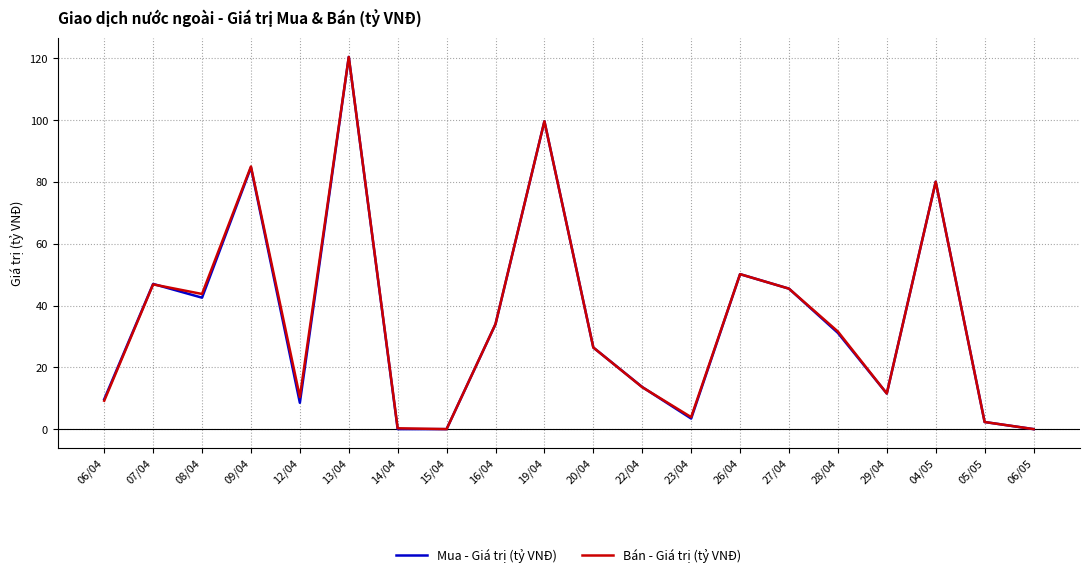

Is the value of Mua - Giá trị (tỷ VNĐ) at 19/04 greater than the value of Bán - Giá trị (tỷ VNĐ) at 06/04?

Yes